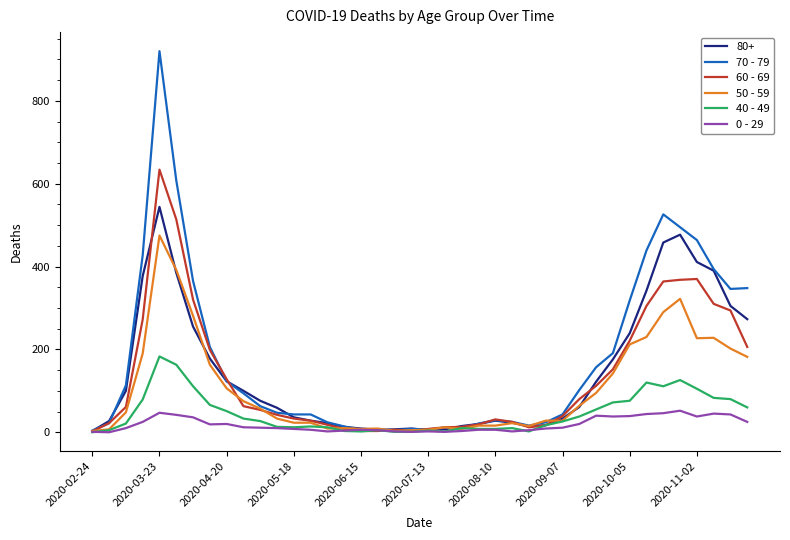

What is the maximum value shown in the chart?

920